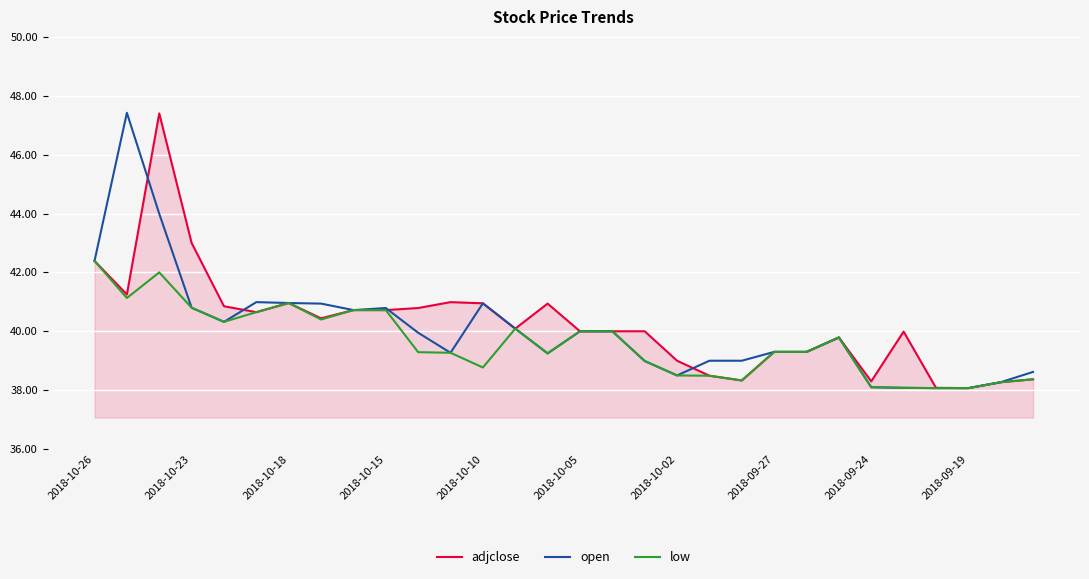

What is the minimum value shown in the chart?

38.1